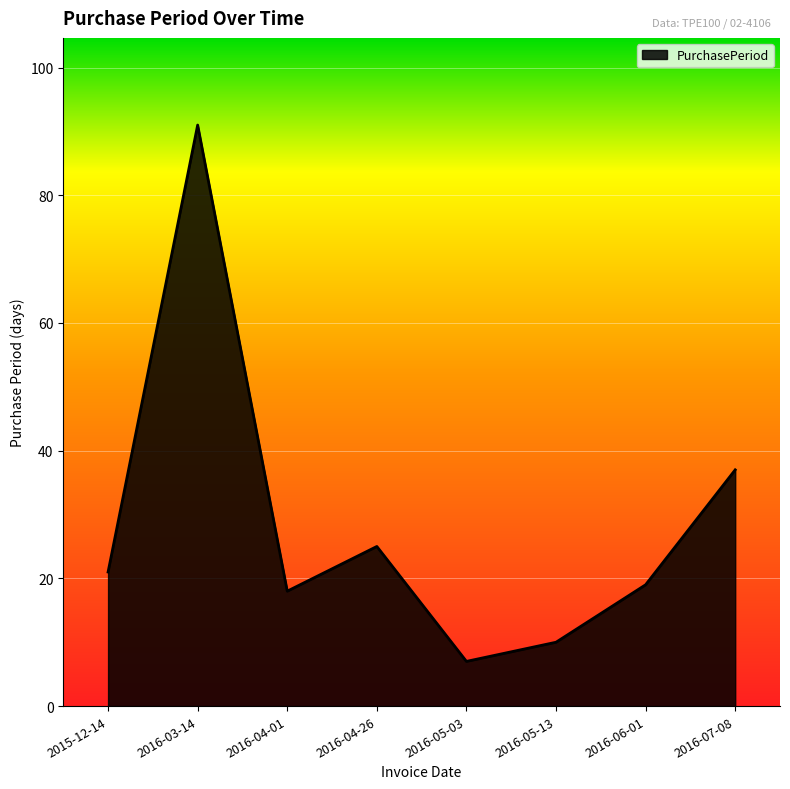

Reading left to right, extract all data points from this chart.

21	91	18	25	7	10	19	37